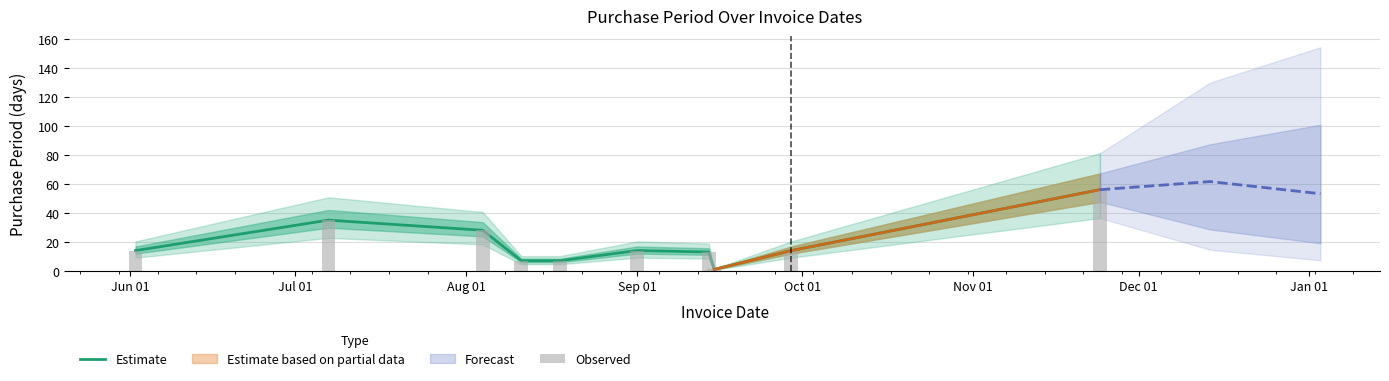

Reading left to right, what are all the values shown in this chart?

Estimate: 14	35	28	7	7	14	13	1	14	56
Observed: 14	35	28	7	7	14	13	1	14	56